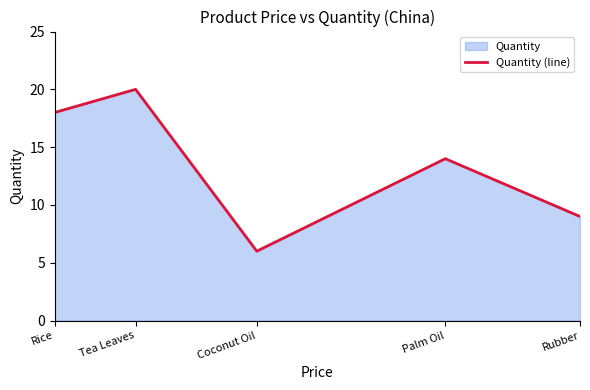

What is the sum of the values at Palm Oil and Tea Leaves?

34